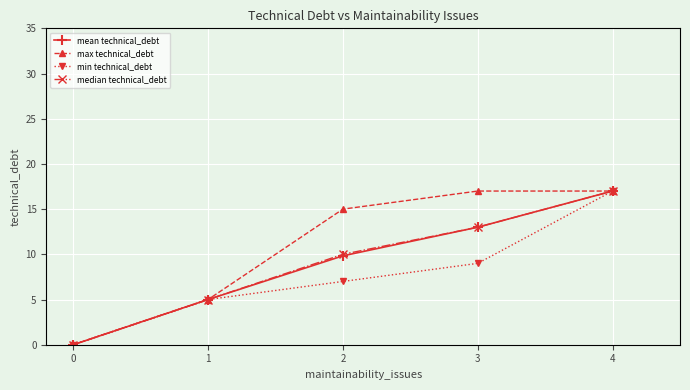

The max technical_debt series shows 0.0 at 0. True or false?

True